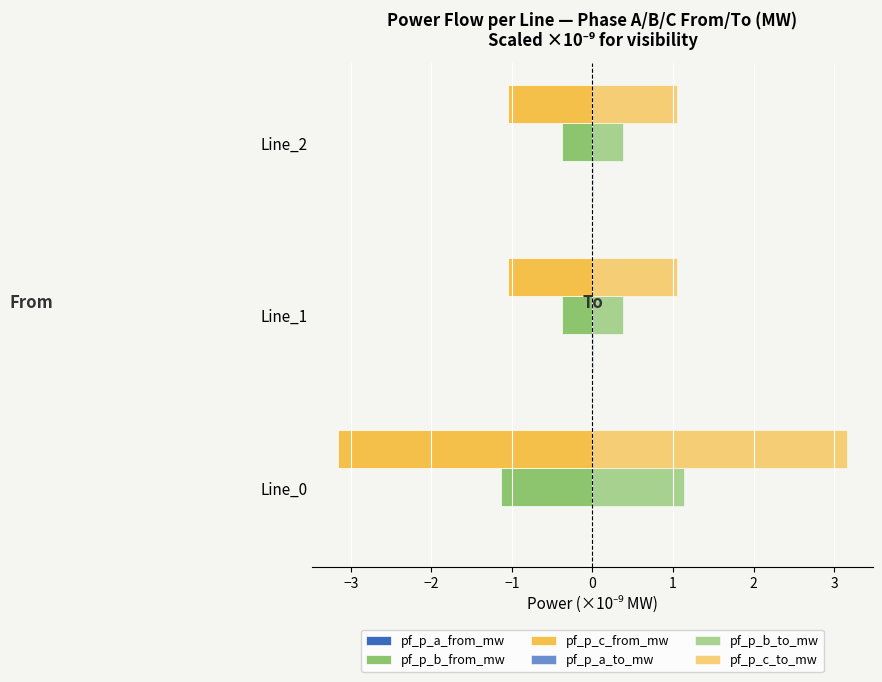

How many data points does each series have?

3